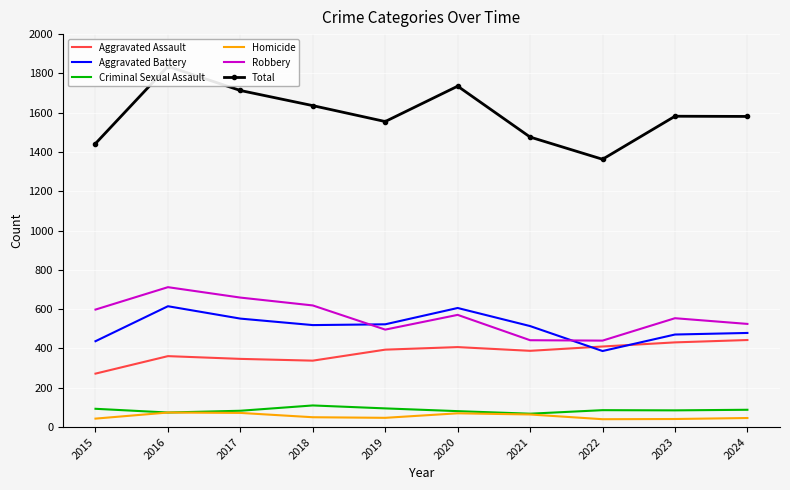

In Aggravated Assault, how many points are higher than both neighbors (excluding endpoints)?

2